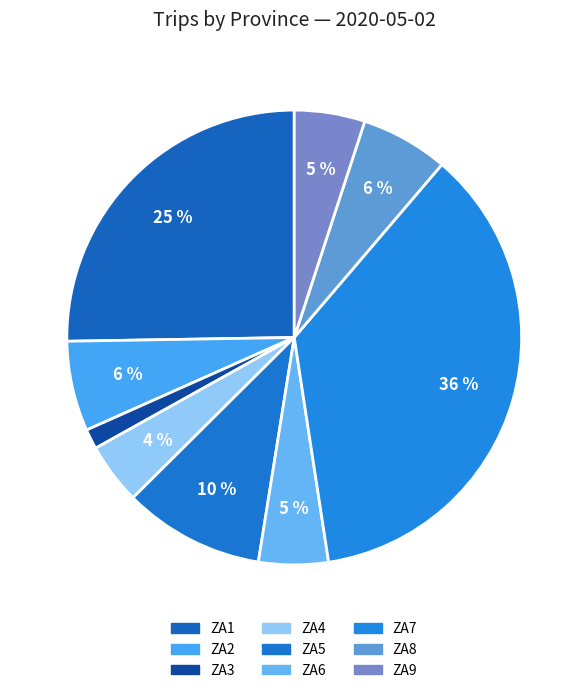

Count the number of slices in the pie.

9